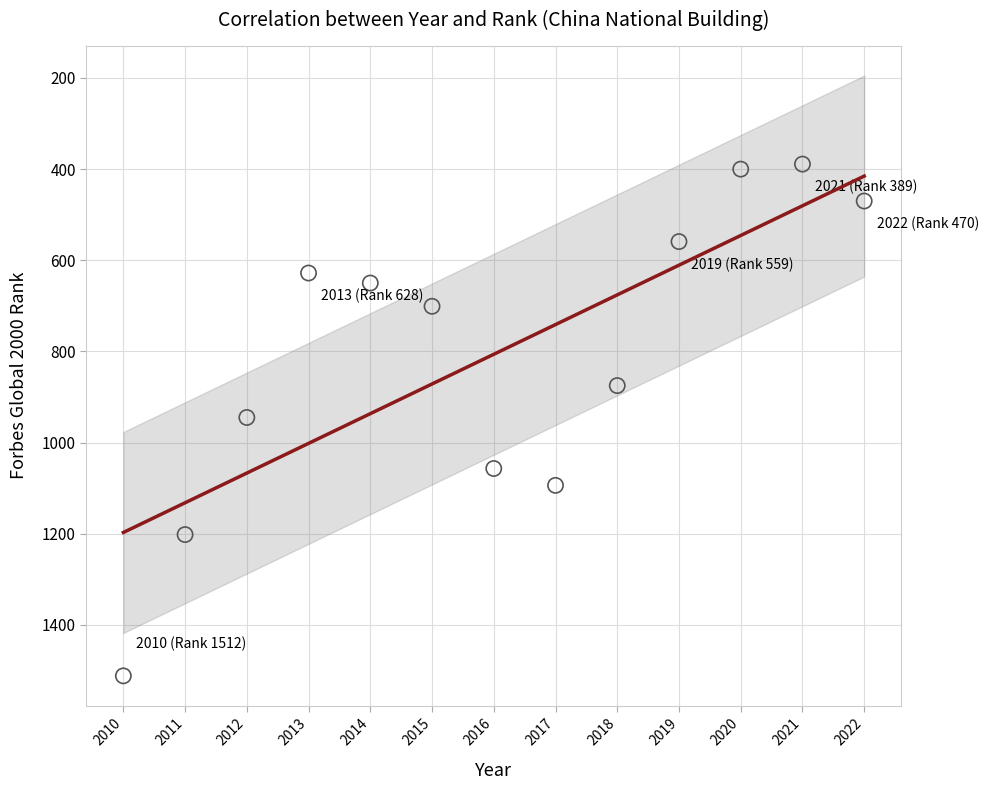

What is the range of Y values (max minus min)?

1123